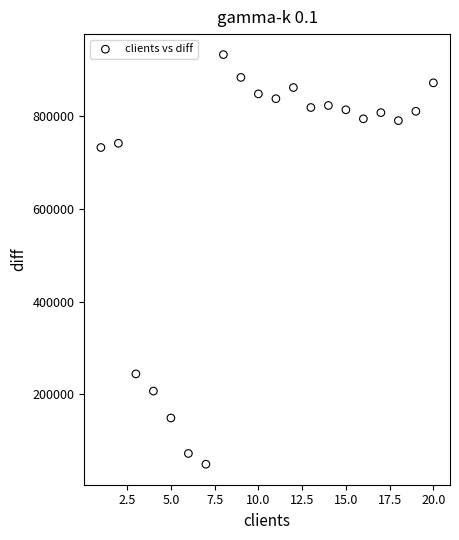

What is the range of X values (max minus min)?

19